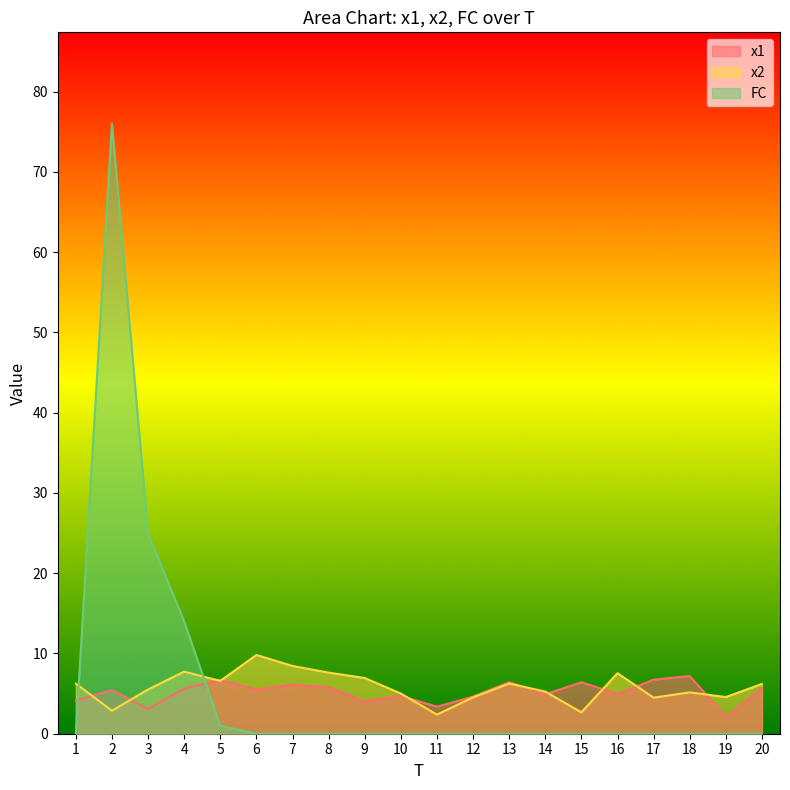

What is the difference between the highest and lowest values at 5?

5.7